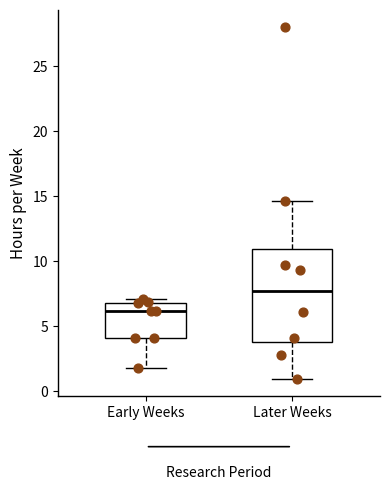

Reading left to right, transcribe this box plot: for each box, give where its median line is, the range the box spans, and where its two whiskers end, as read against the y-axis. The values are not printed on the chart, so give them approximately, as read against the axis.

Early Weeks: median 6.0, box 4.0 to 7.0, whiskers 2.0 to 7.0 (just above the box's upper edge)
Later Weeks: median 7.5, box 4.0 to 11.0, whiskers 1.0 to 14.5